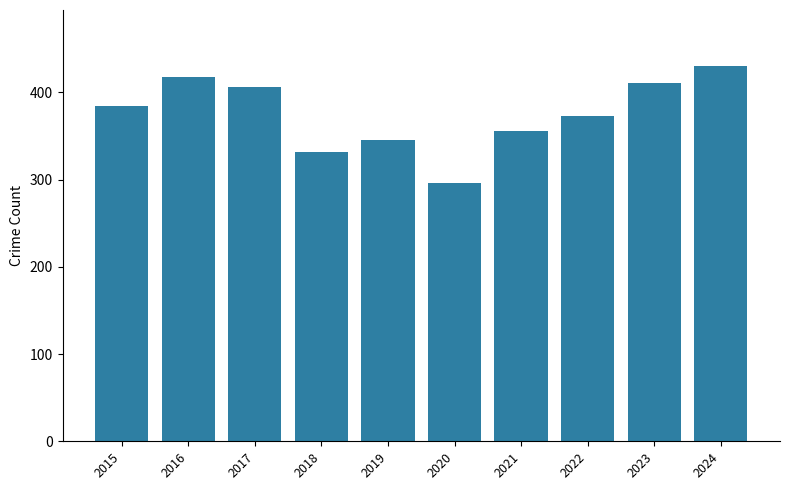

What is the greatest value displayed?

430